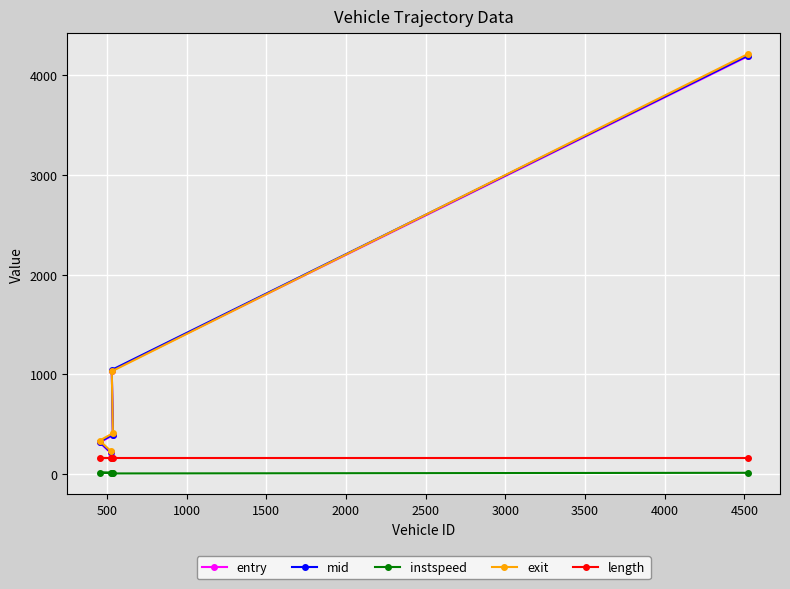

What is the value of the length point at the 4th from the left?

155.7